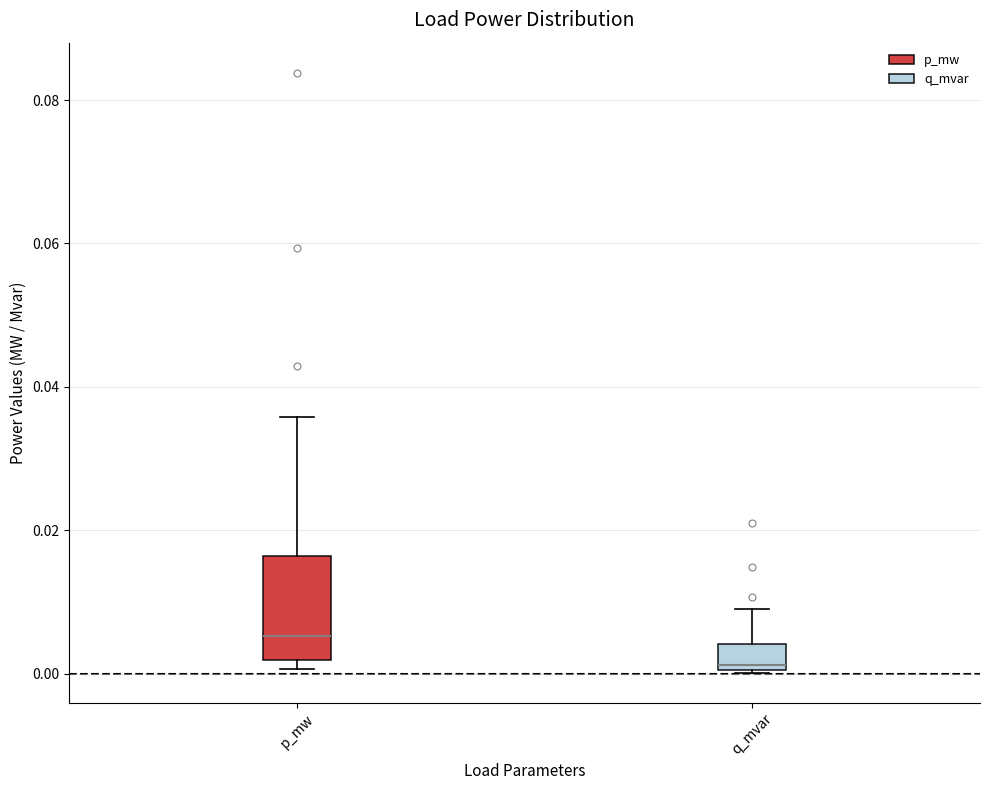

Comparing the boxes themselves (not the whiskers), which one is the tallest?

p_mw